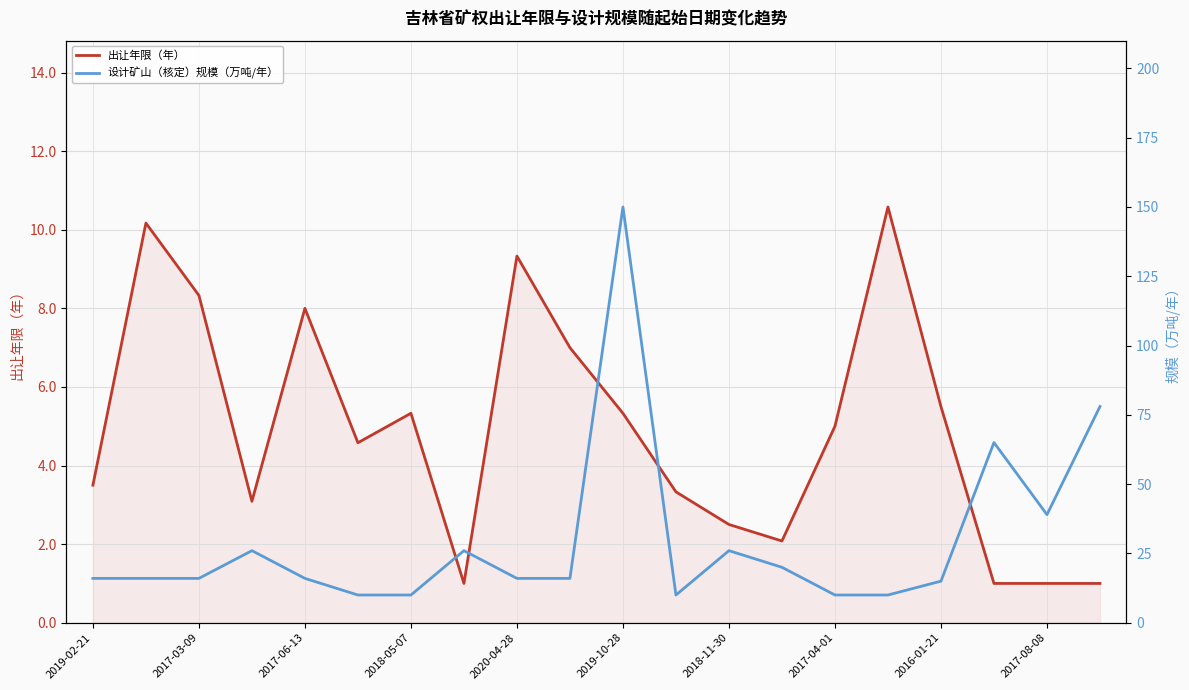

What is the value of the 设计矿山（核定）规模（万吨/年） point at the 11th from the left?

150.0